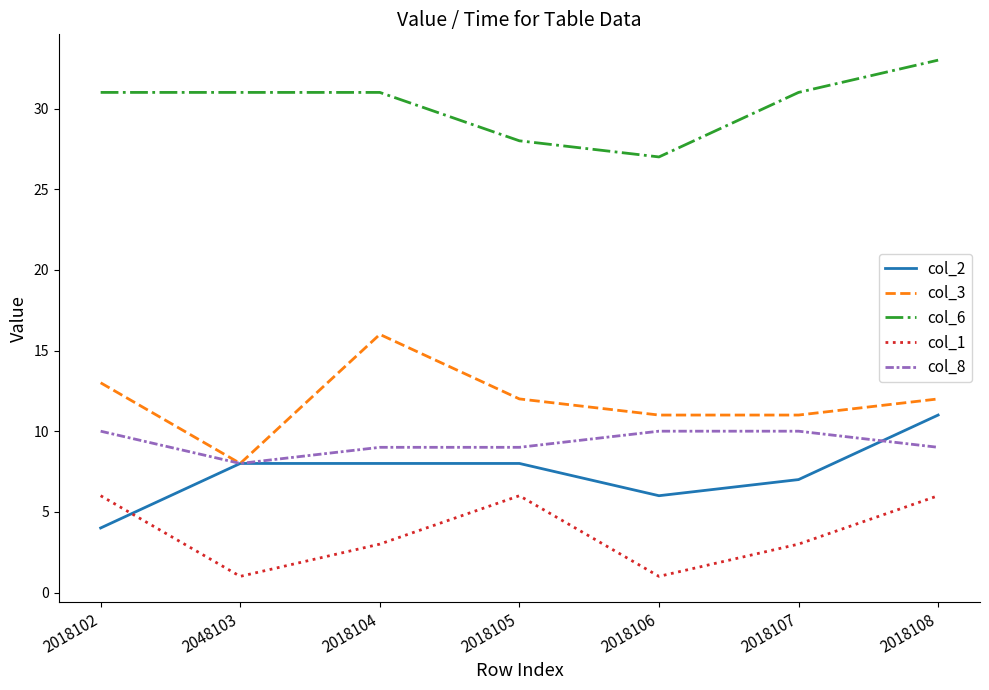

Which series has the widest spread of values?

col_3